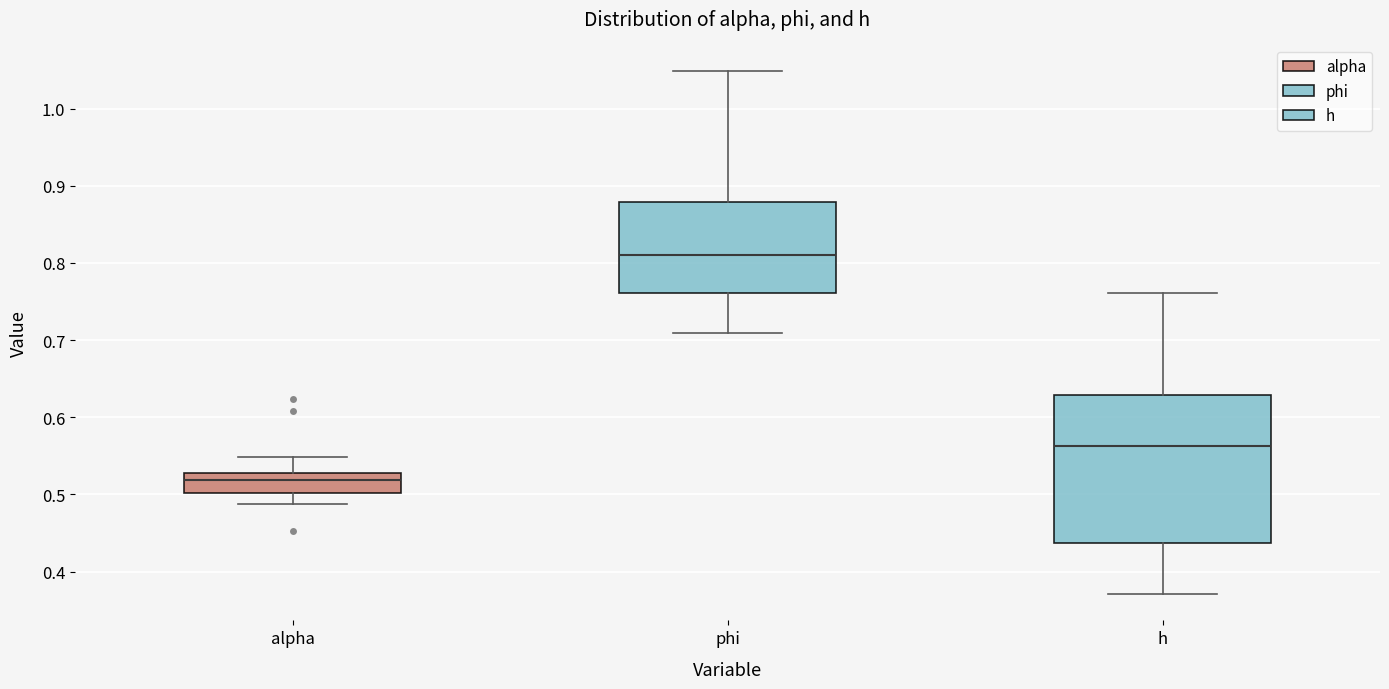

Where is the upper edge of the box for alpha on the y-axis? The values are not printed on the chart, so give them approximately, as read against the axis.

0.53